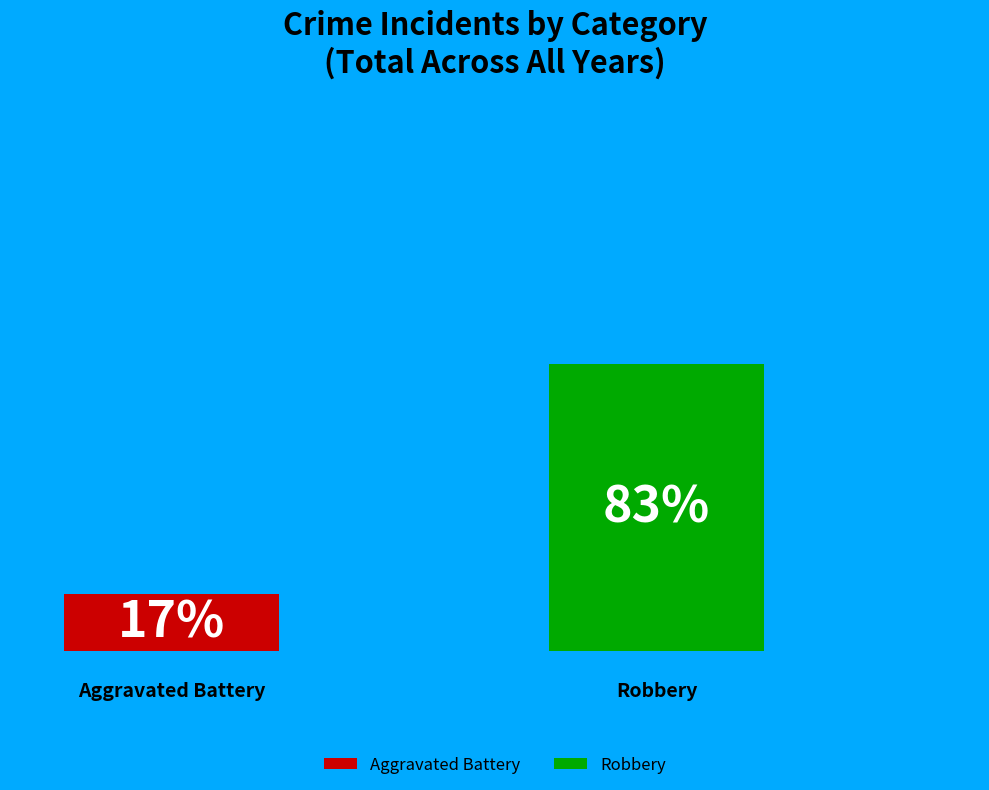

Between Aggravated Battery and Robbery, which is larger?

Robbery